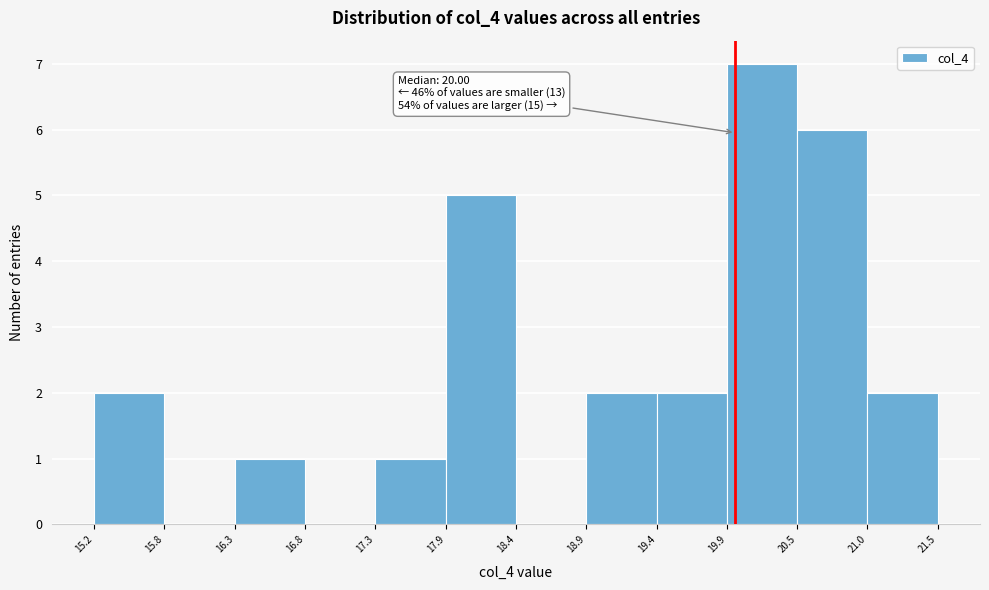

Over which range of the x-axis is the bar tallest?

19.9 to 20.5